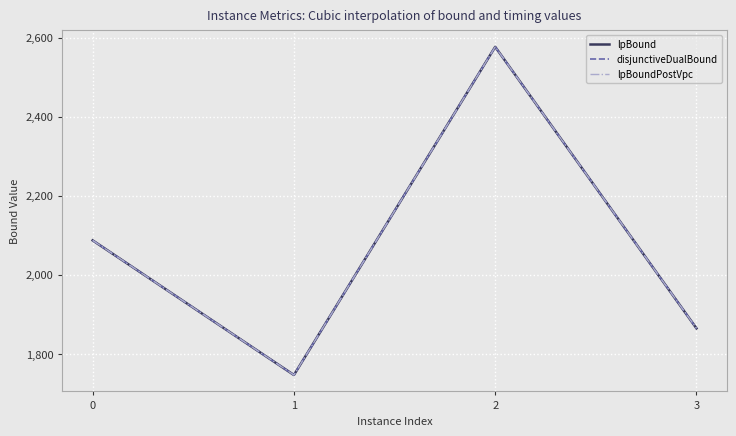

How many interior local peaks does the lpBoundPostVpc series have?

1